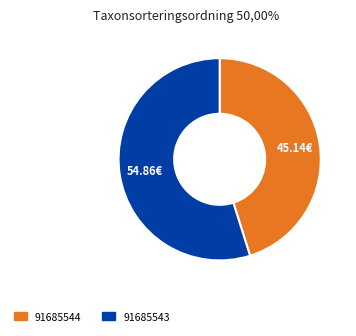

Which slice represents more than half of the pie?

91685543